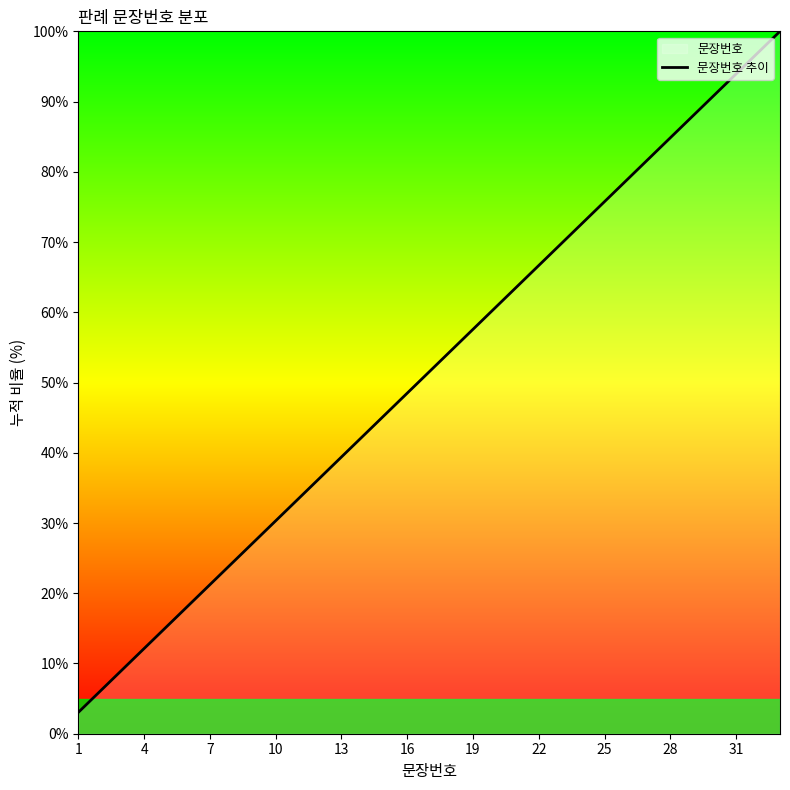

Reading right to left, list all the values displayed in this chart.

100.0	97.0	93.9	90.9	87.9	84.8	81.8	78.8	75.8	72.7	69.7	66.7	63.6	60.6	57.6	54.5	51.5	48.5	45.5	42.4	39.4	36.4	33.3	30.3	27.3	24.2	21.2	18.2	15.2	12.1	9.1	6.1	3.0